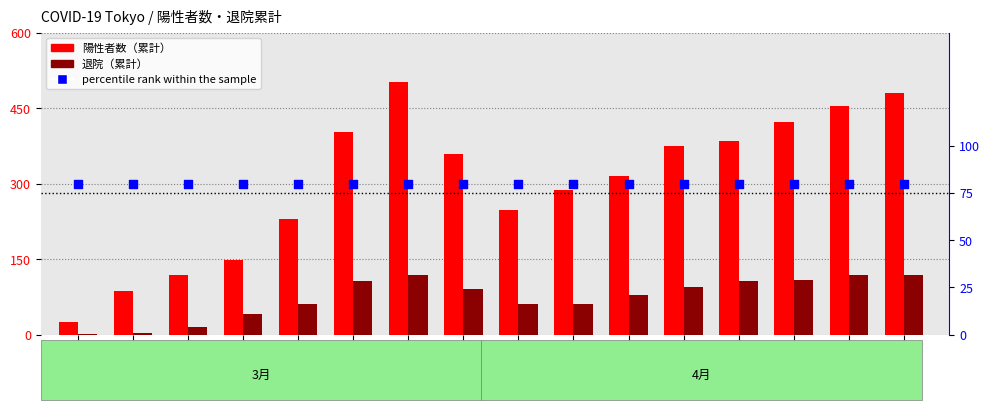

At how many categories does at least one series exceed 423?

3